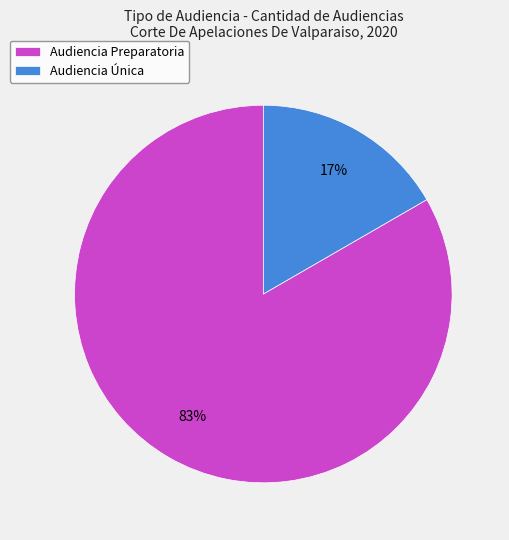

To the nearest percent, what portion does Audiencia Preparatoria represent?

83%